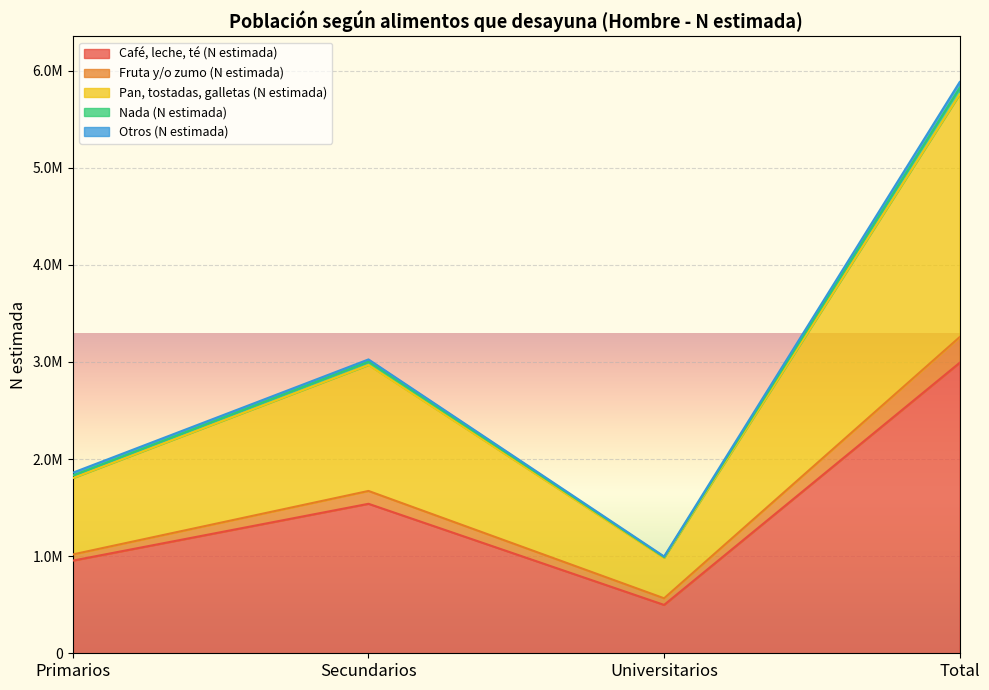

How many Café, leche, té (N estimada) values are between 954346 and 2991657?

3